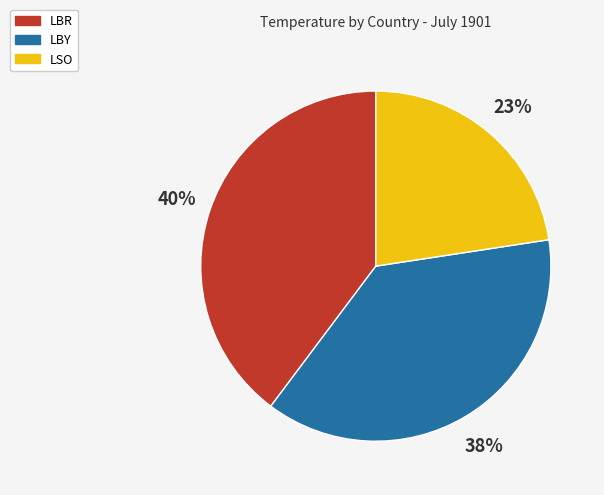

Which slice is the largest?

LBR